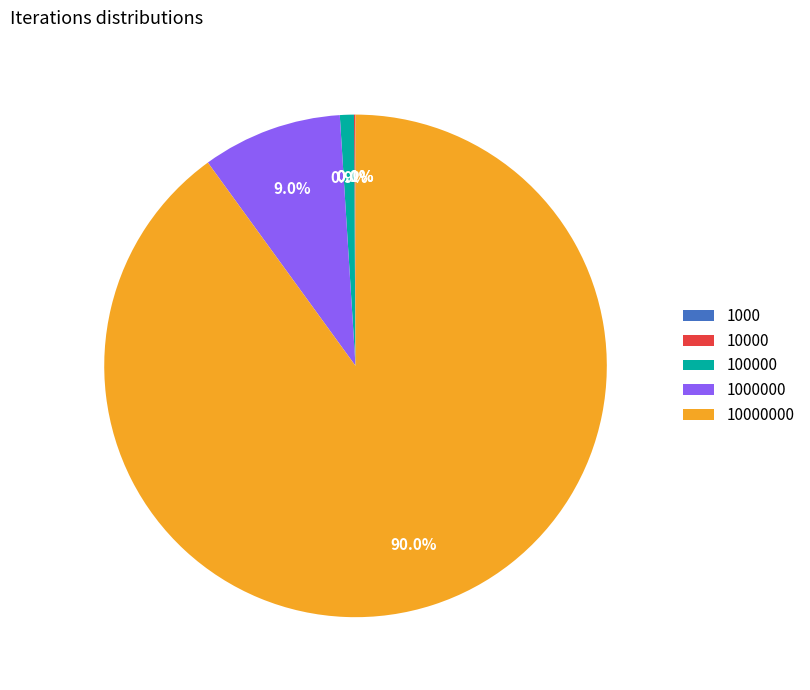

Is there any slice that represents more than half of the pie?

Yes